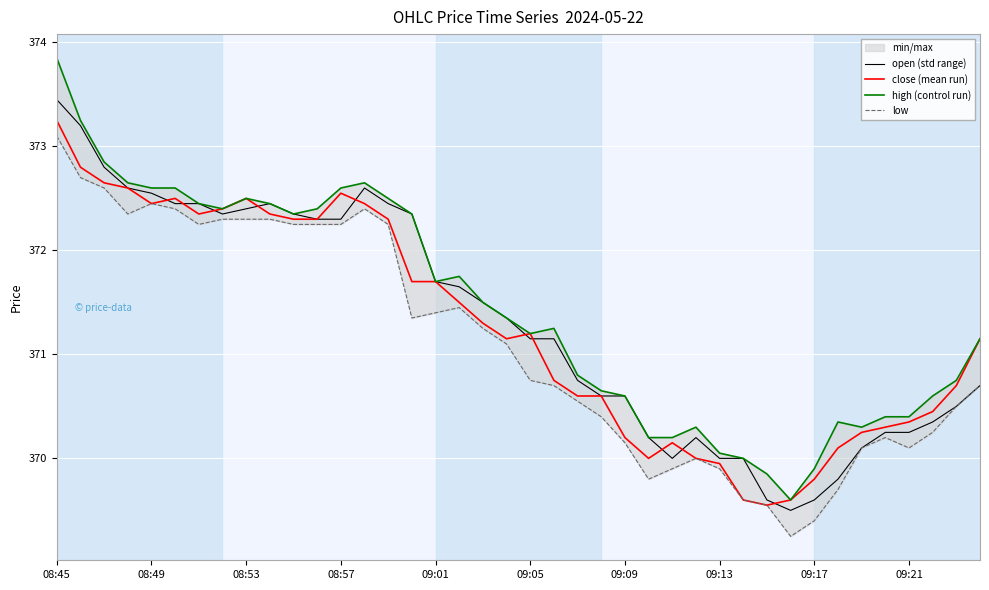

What is the highest value of the open (std range) series?

373.4